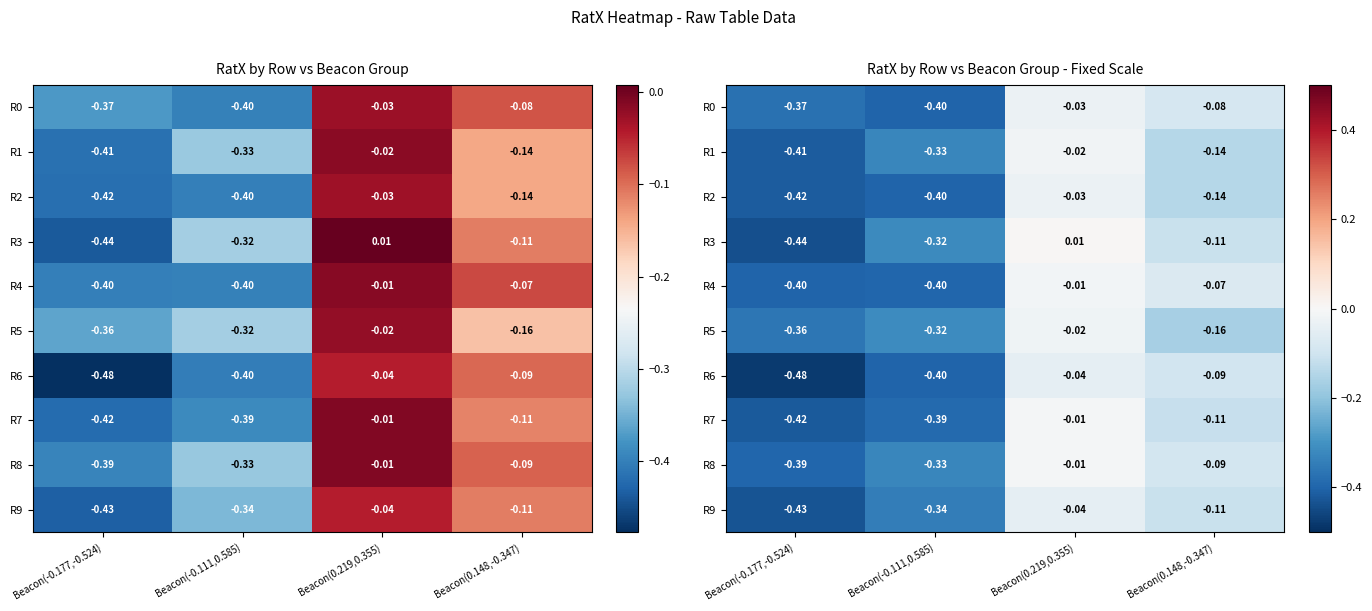

At which category is the sum across all series the highest?

Beacon(0.219,0.355)